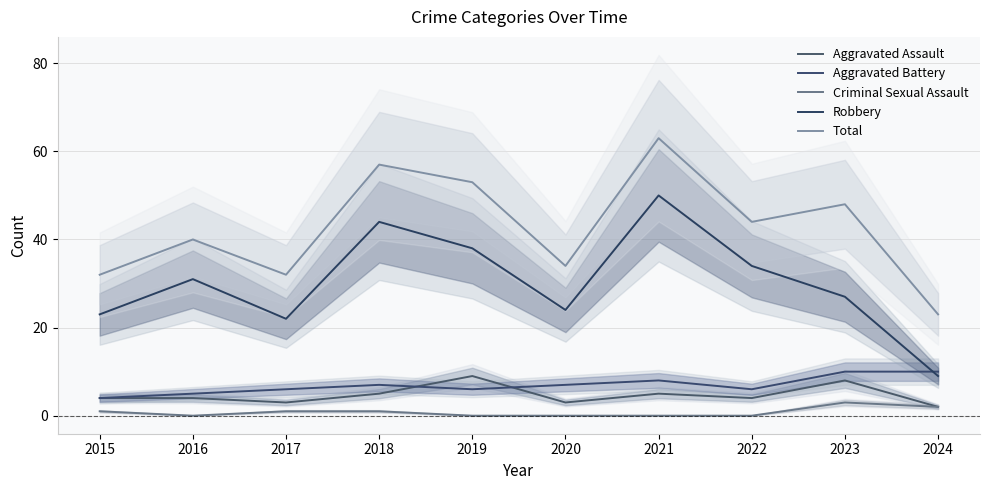

How many interior local peaks does the Aggravated Battery series have?

2